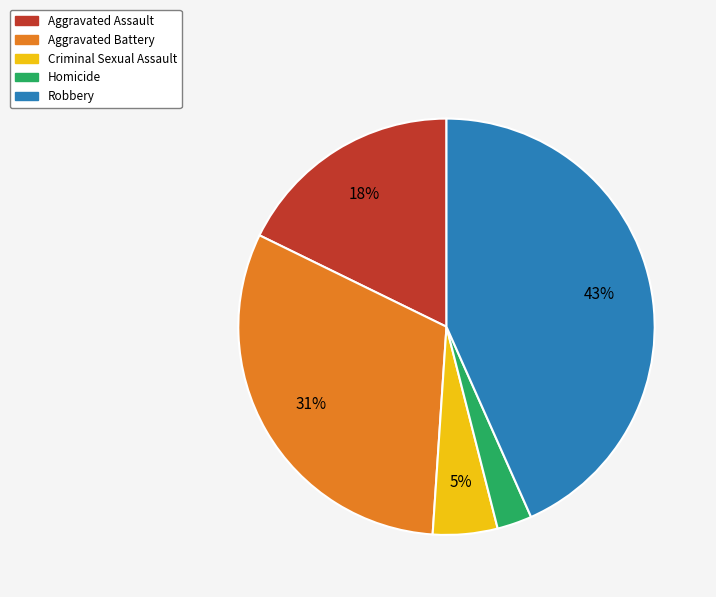

Is it true that Aggravated Assault is 8% of the pie?

False